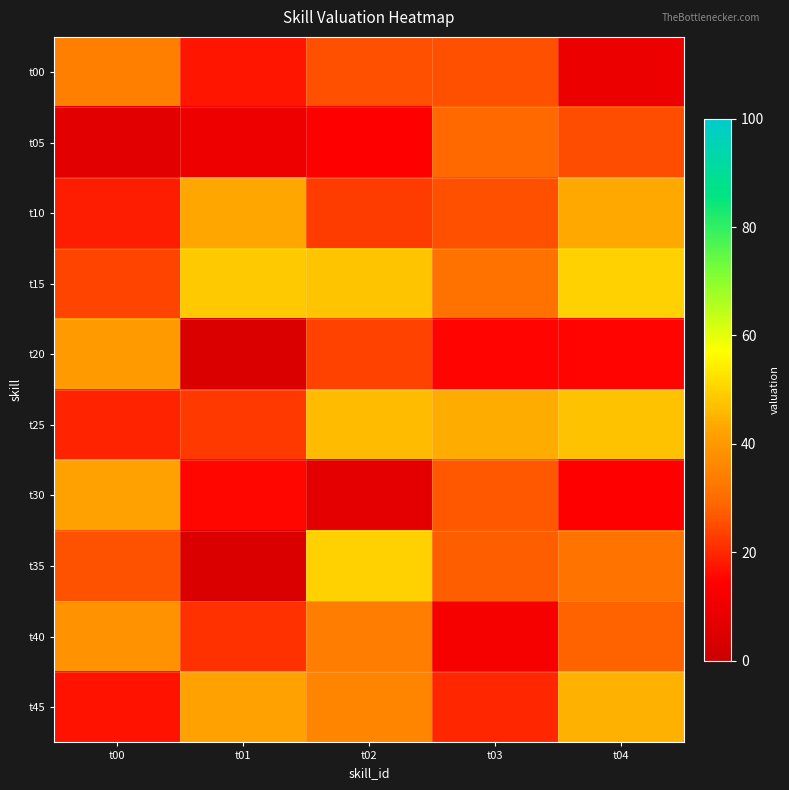

How many distinct data groups are displayed?

10